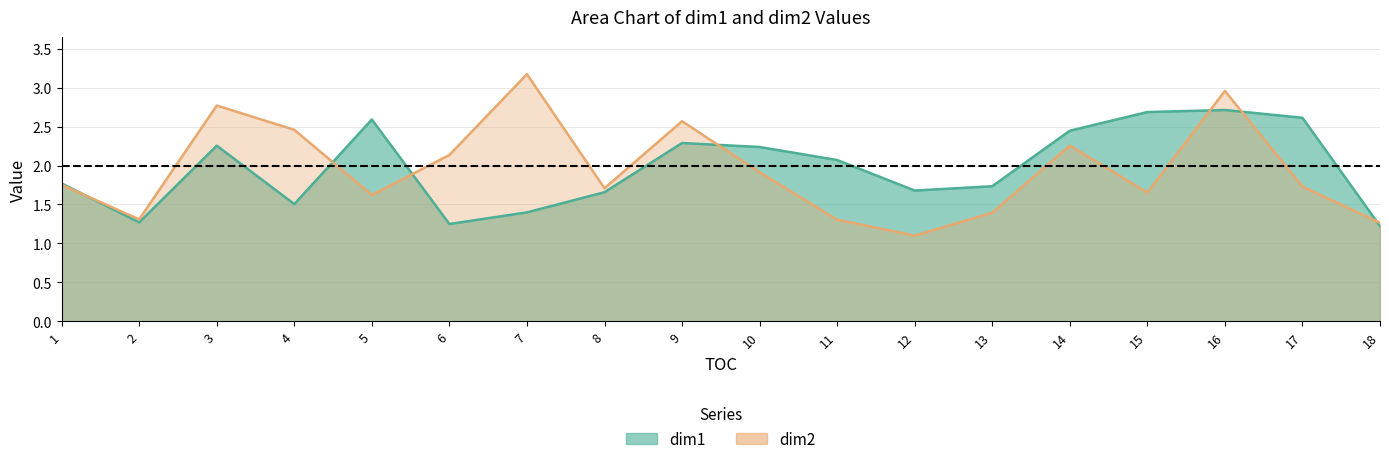

Where is dim2 nearest to the value 2?

10